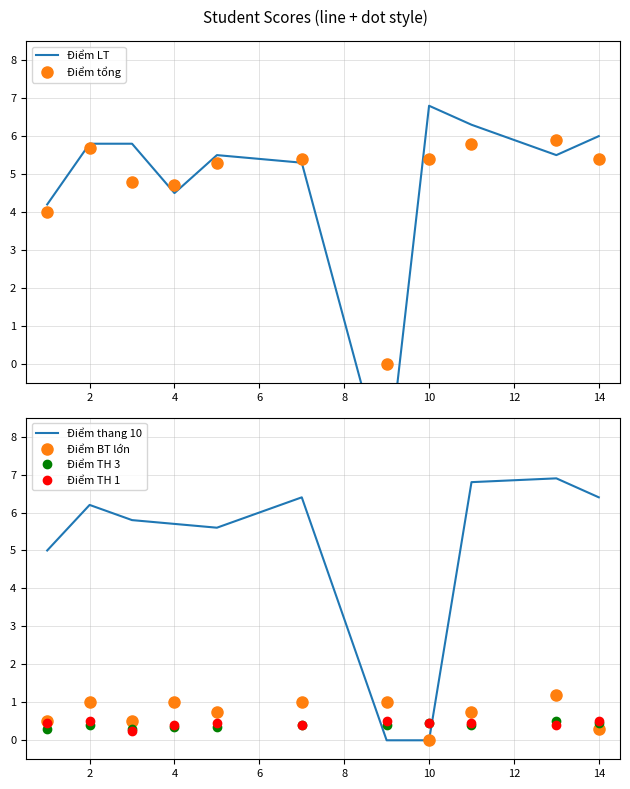

How many positive values does the Điểm BT lớn series have?

10